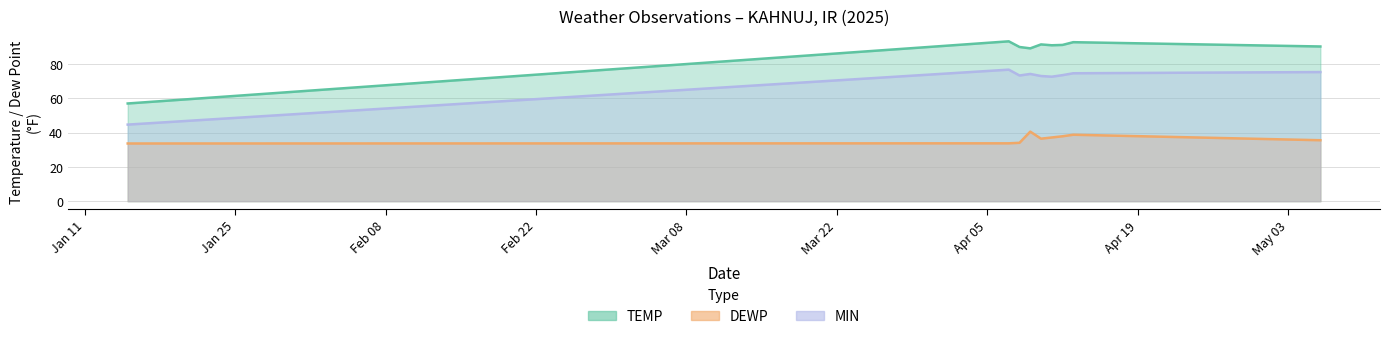

What is the difference between the maximum and minimum values in the MIN series?

32.0